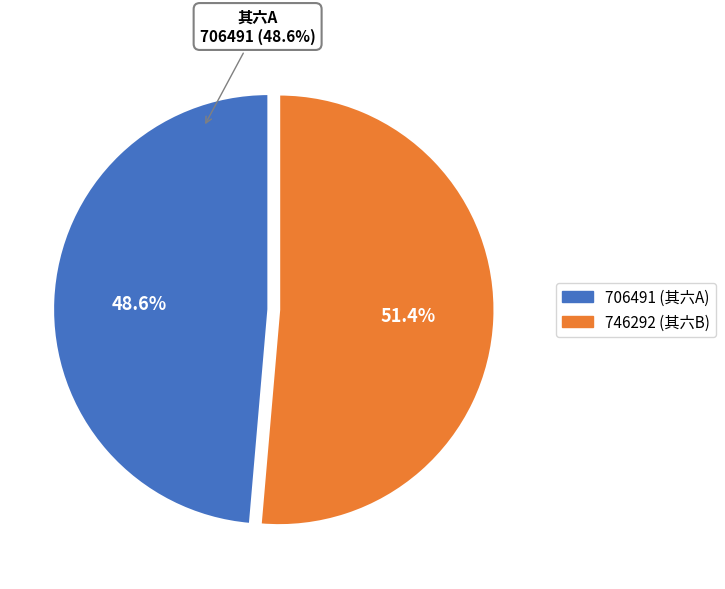

Between 自粤贼倡乱以来蔓延大江南北今已七年矣老师縻饷平定无期烦惋之余忾然有作 其六 and 春初雨歇省家兄长夏庵□□□□□中惘然有作 其六, which is larger?

自粤贼倡乱以来蔓延大江南北今已七年矣老师縻饷平定无期烦惋之余忾然有作 其六